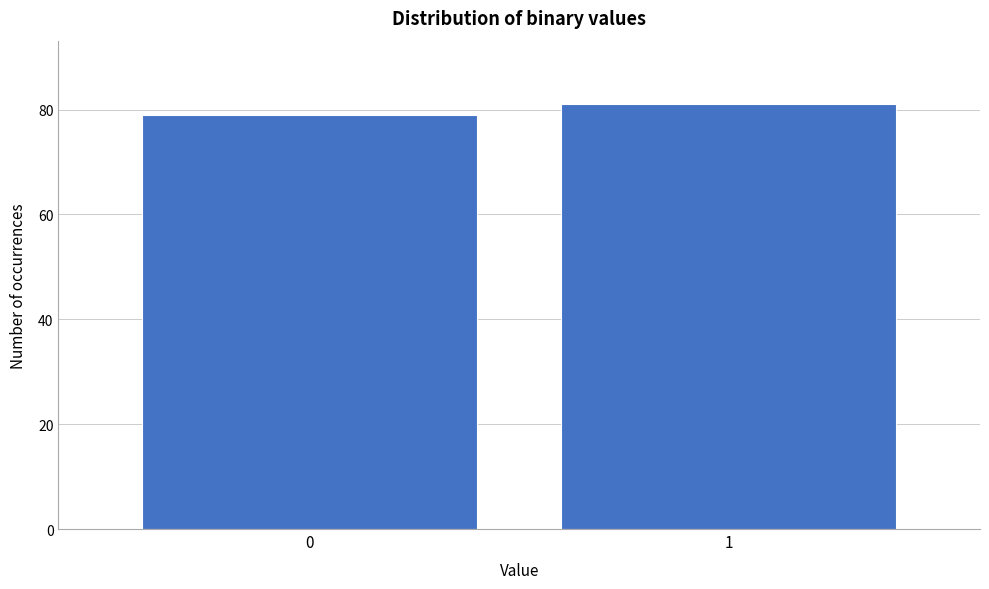

Reading left to right, extract all data points from this chart.

0=79	1=81